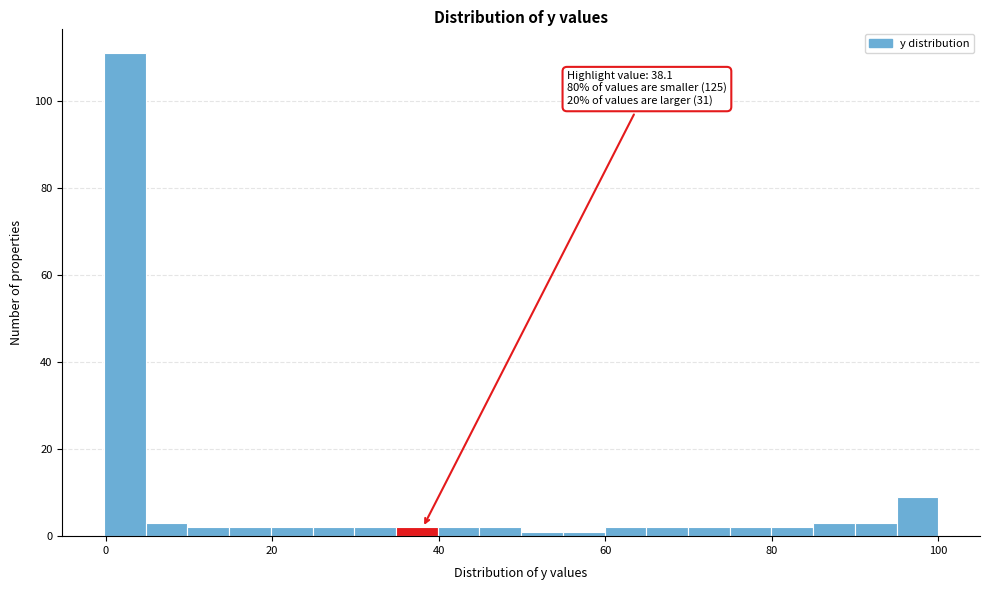

Around what value on the x-axis is the tallest bar? Give the approximate position of its centre, as read against the axis.

2